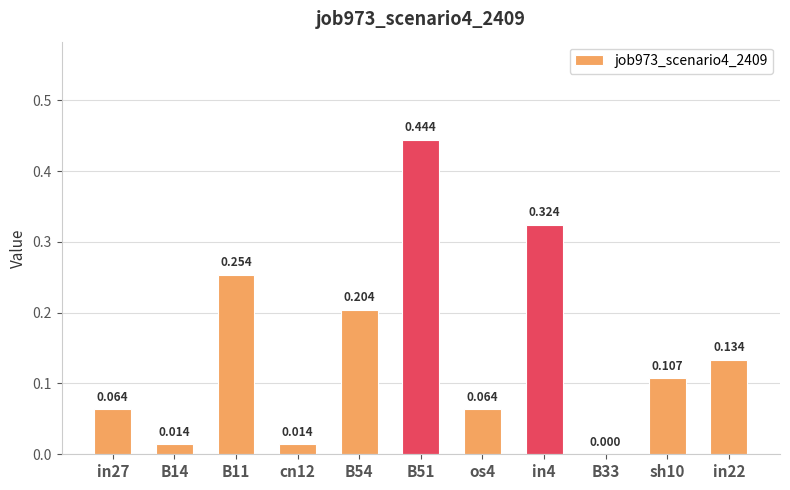

What is the greatest value displayed?

0.4